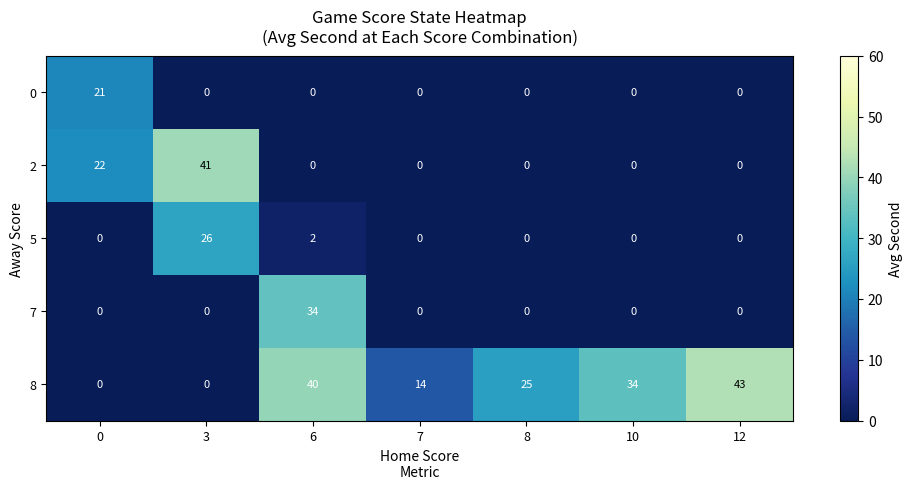

The 8 series shows 0 at 0. True or false?

True